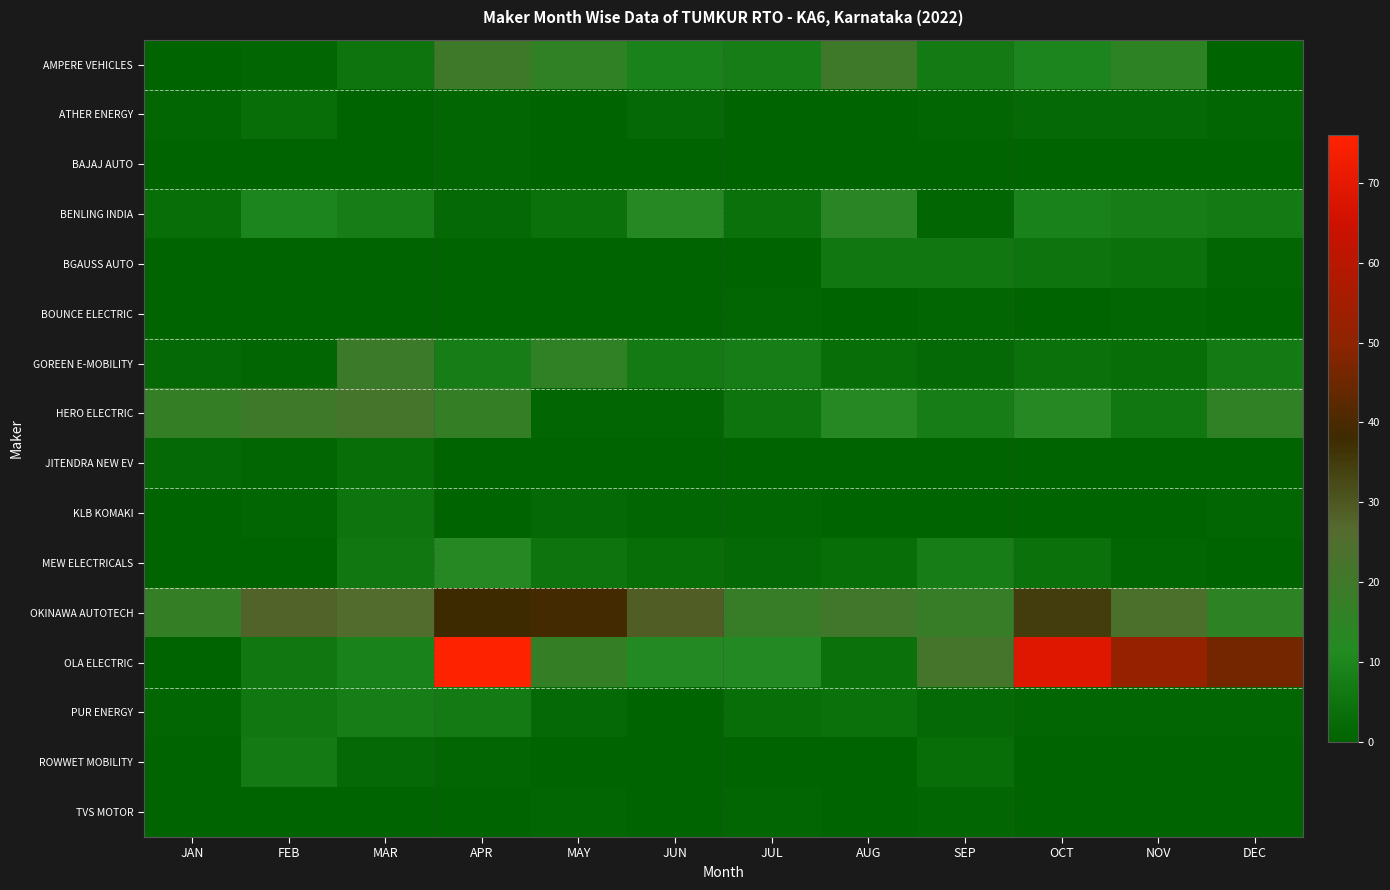

What is the total value across all series at AUG?

88